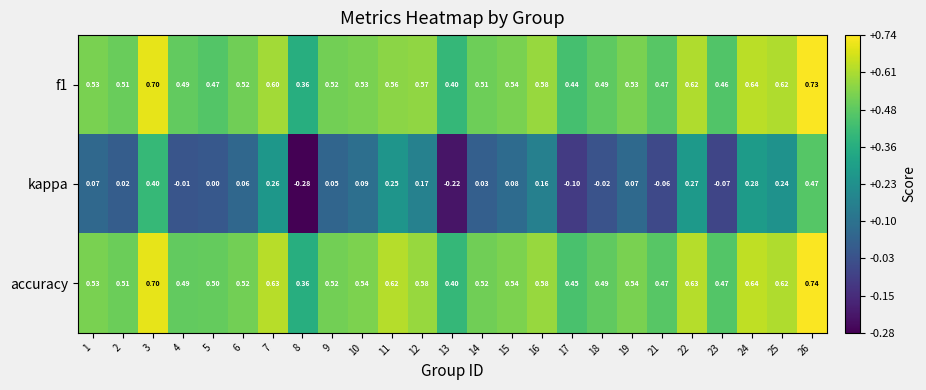

Which series changed the most between 4 and 26?

kappa